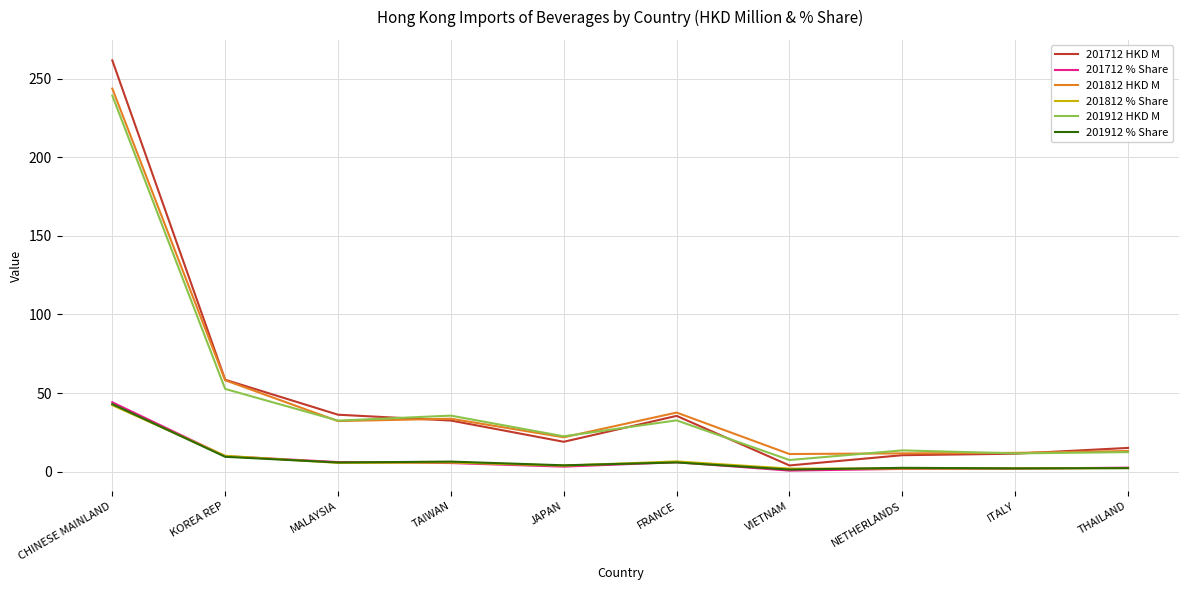

Is it true that 201912 % Share equals 5.8 at MALAYSIA?

True